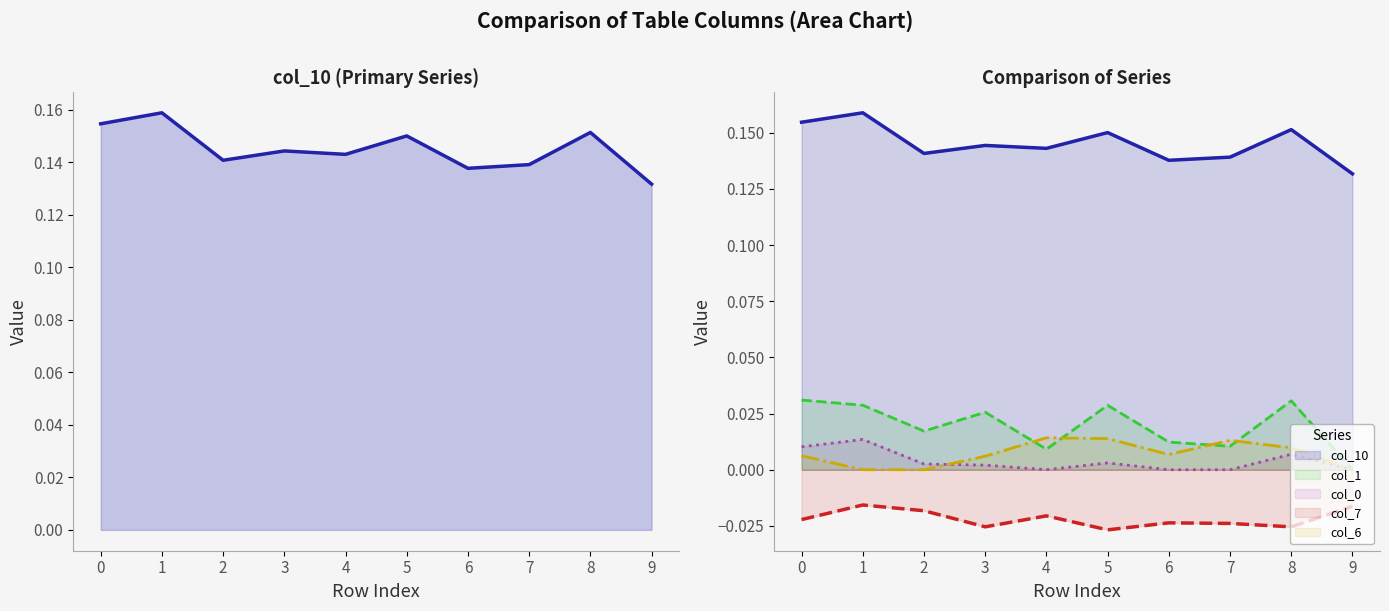

Between 3 and 4, which series saw the biggest shift?

col_1